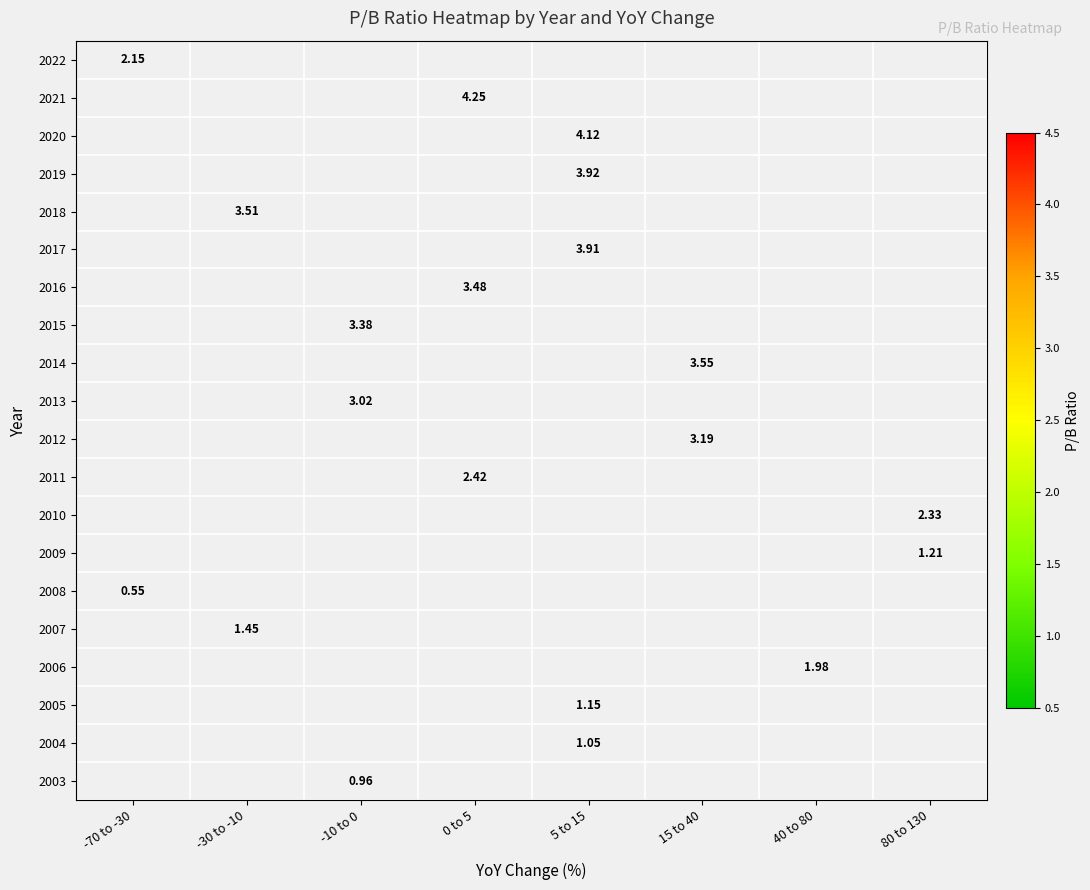

List the labels in order of 2014 value, smallest first.

-70 to -30, -30 to -10, -10 to 0, 0 to 5, 5 to 15, 15 to 40, 40 to 80, 80 to 130